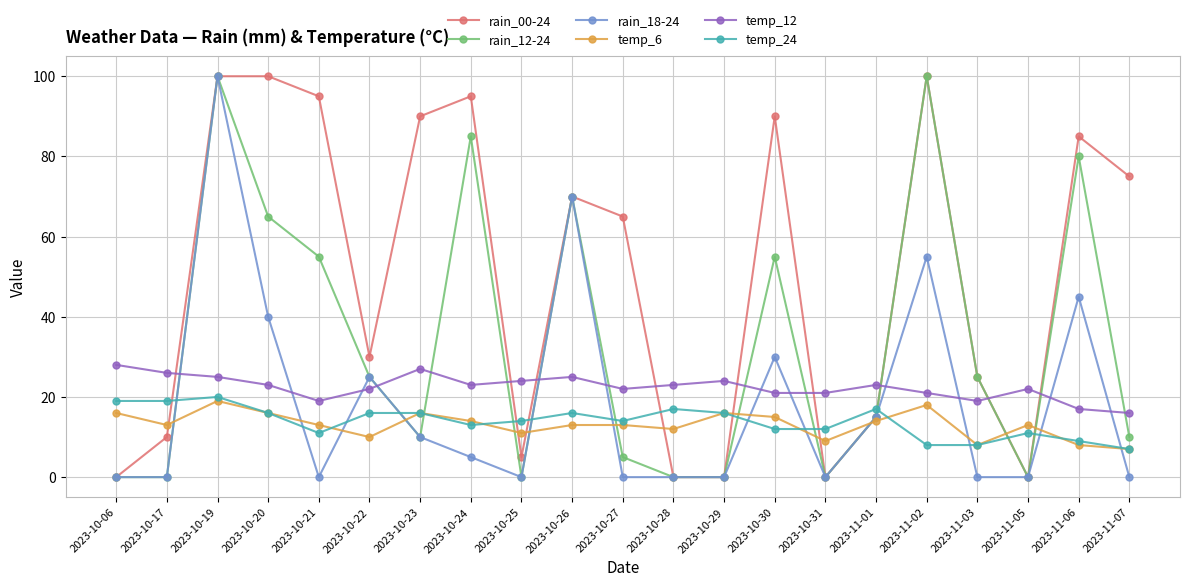

At which category does temp_6 reach its first local valley?

2023-10-17